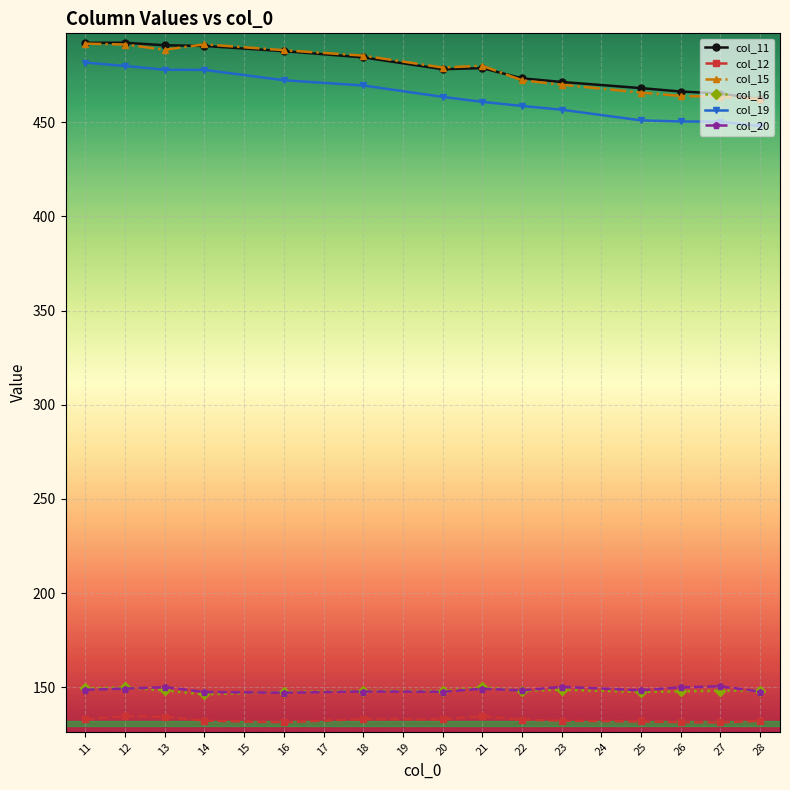

In col_16, how many points are higher than both neighbors (excluding endpoints)?

5